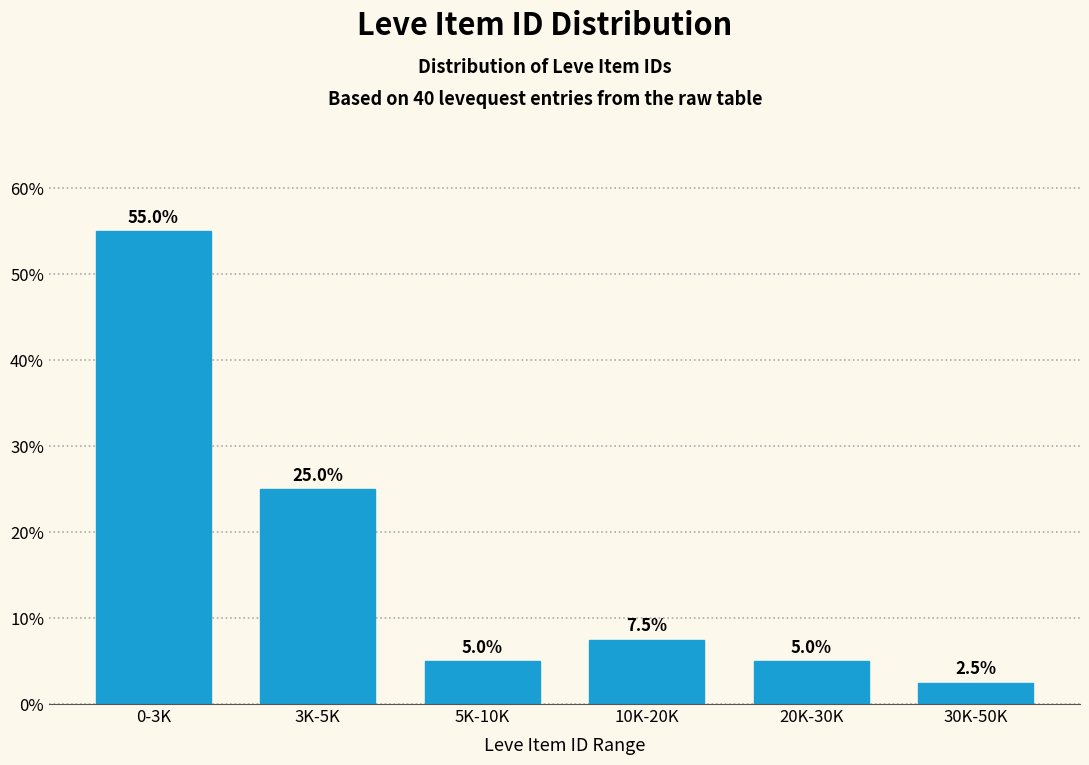

Reading right to left, list all the values displayed in this chart.

30K-50K=2.5	20K-30K=5.0	10K-20K=7.5	5K-10K=5.0	3K-5K=25.0	0-3K=55.0